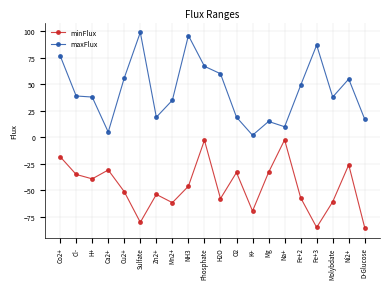

Rank the series by their maximum value, from highest to lowest.

maxFlux, minFlux